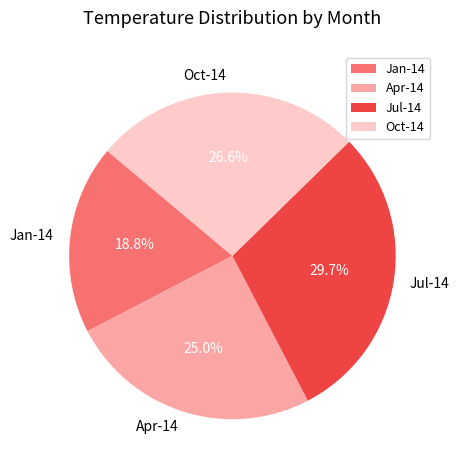

Between Jul-14 and Jan-14, which is larger?

Jul-14